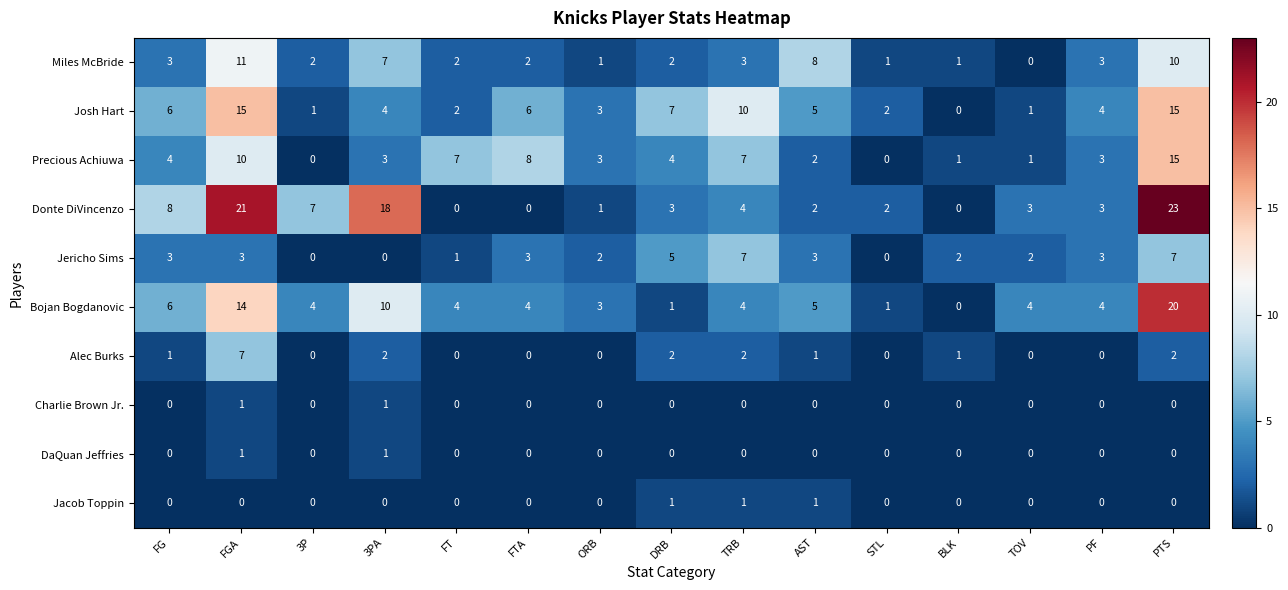

Which series has the largest total across all categories?

Donte DiVincenzo